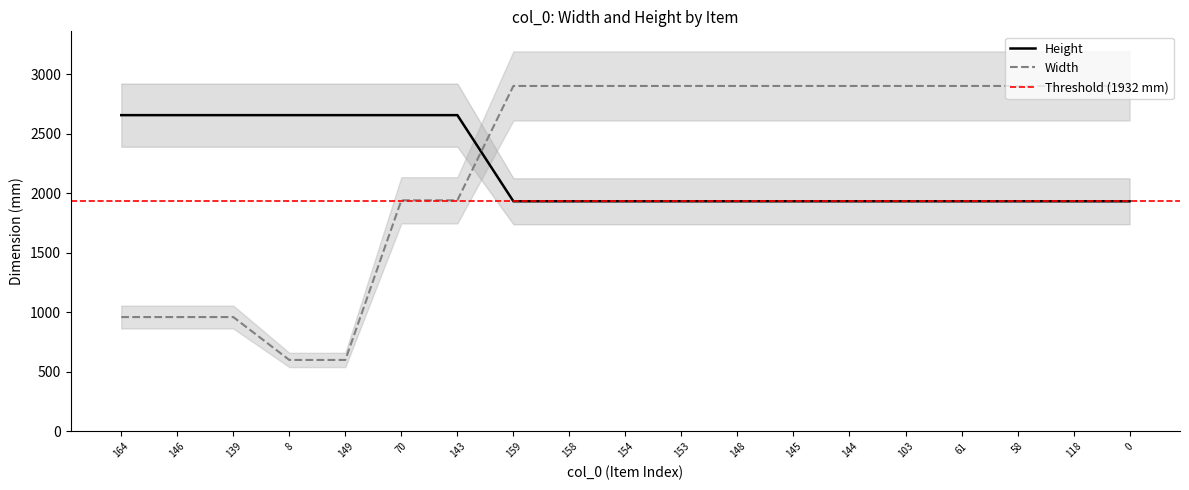

What position from the right is 103?

5